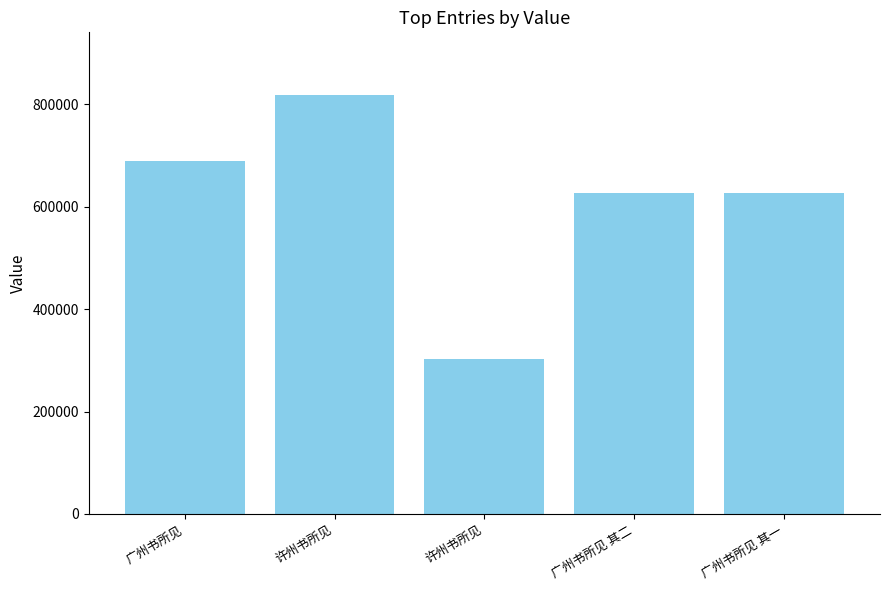

What is the change in value from 许州书所见 to 广州书所见 其二?

-191107